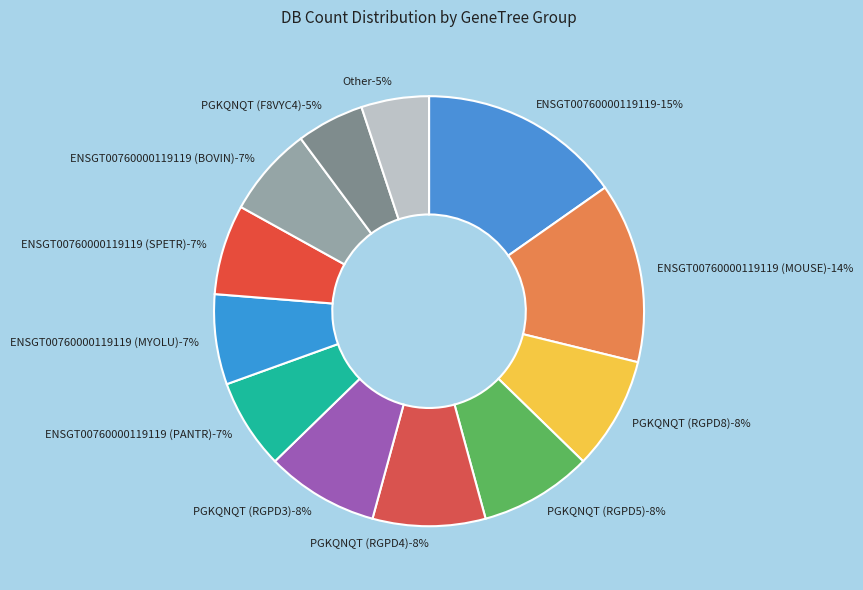

To the nearest percent, what percentage of the pie is PGKQNQT (RGPD4)?

8%